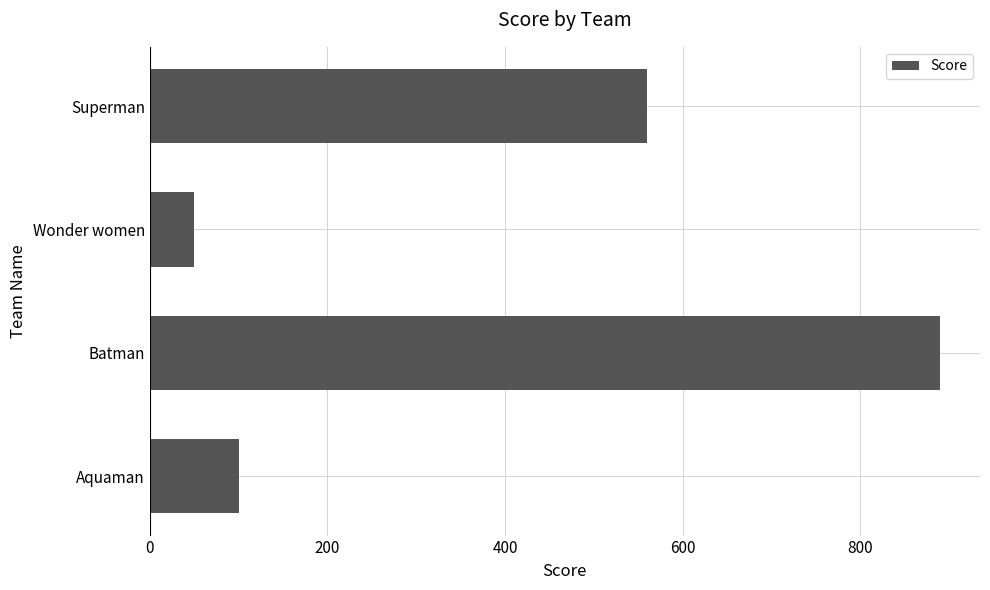

What is the difference between the maximum and minimum values?

840